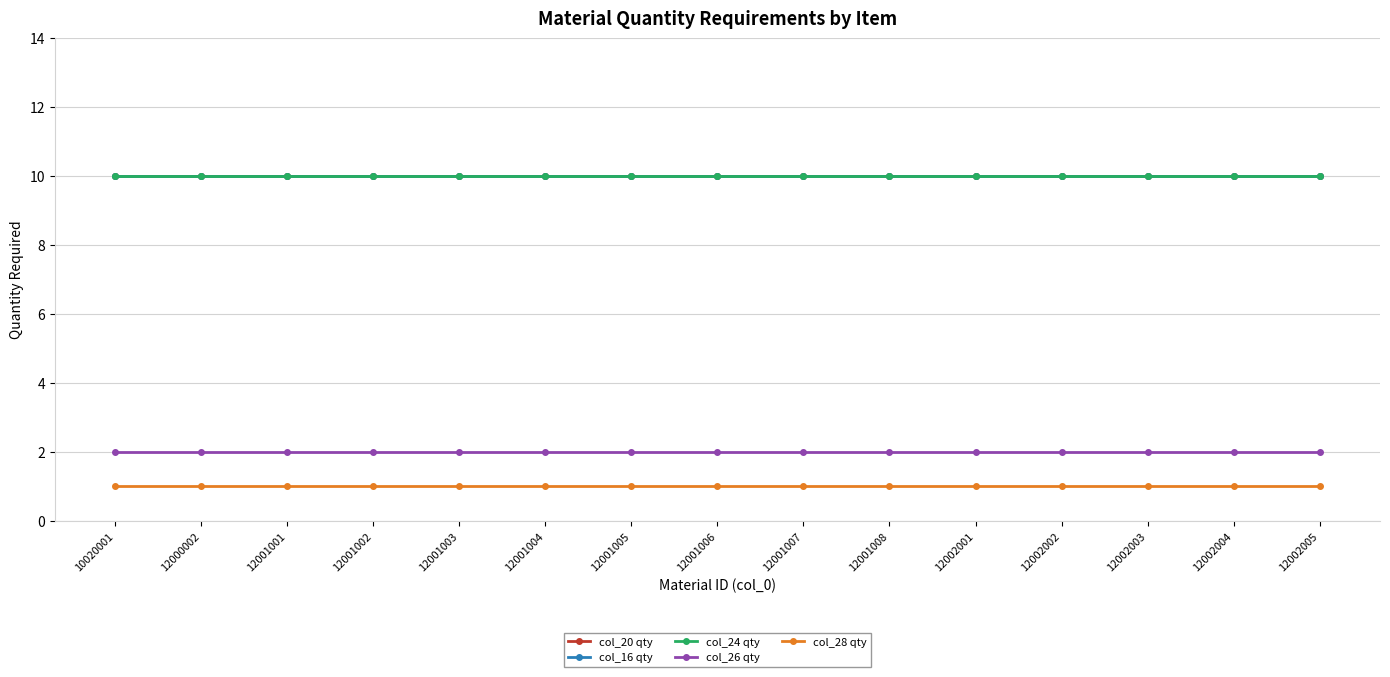

The value of col_28 qty at 12001007 is 1. True or false?

True